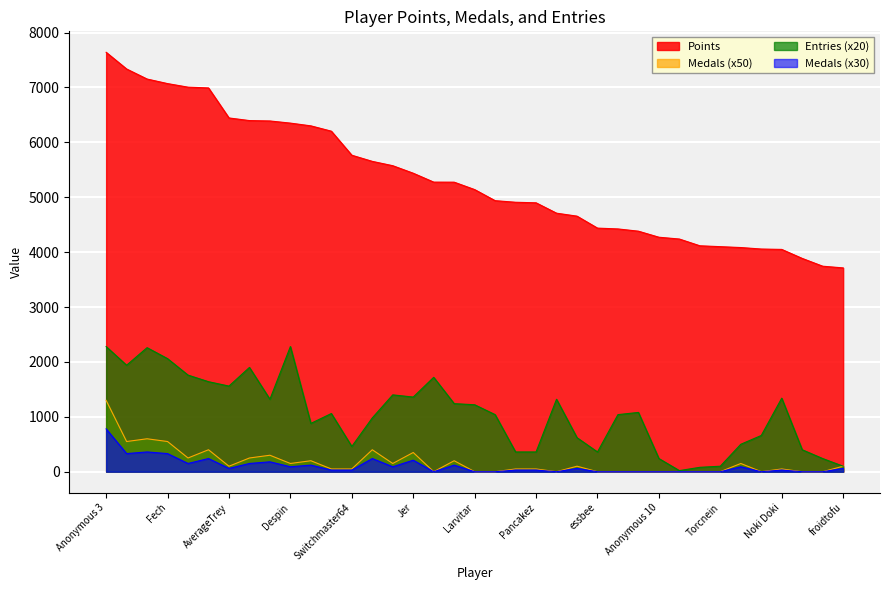

What is the difference between the second highest and second lowest values in the Medals series?

600